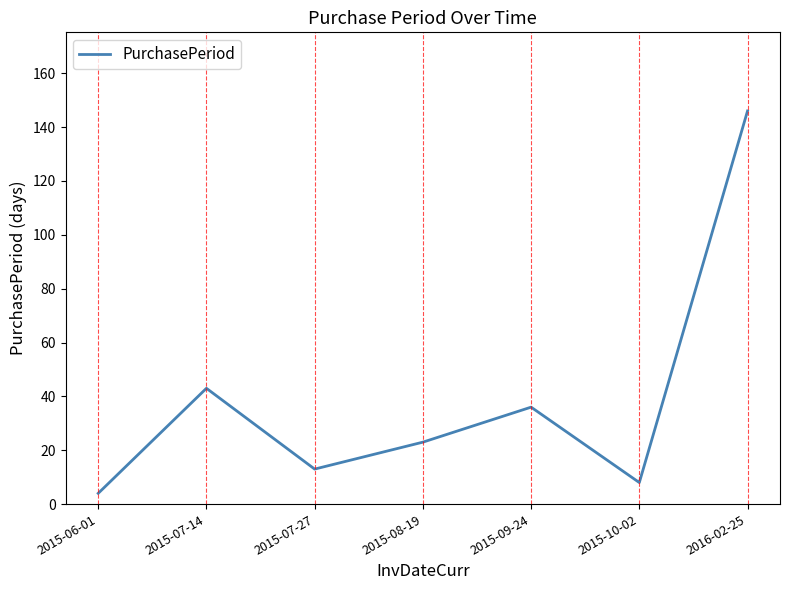

Reading left to right, what are all the values shown in this chart?

4	43	13	23	36	8	146